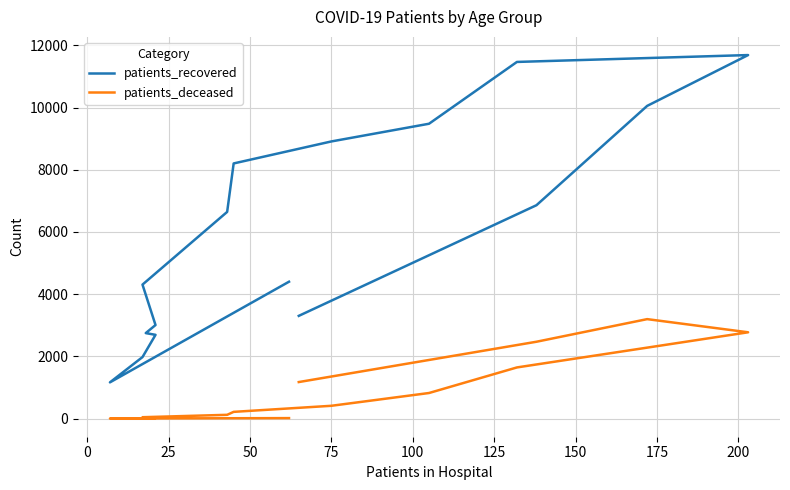

True or false: patients_recovered and patients_deceased cross at least once.

False